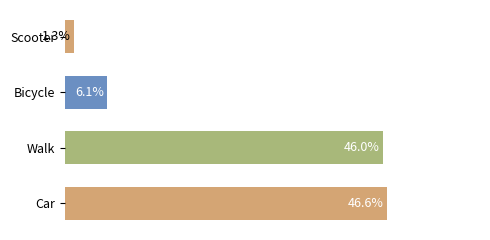

Rank the categories by value from lowest to highest.

Scooter, Bicycle, Walk, Car